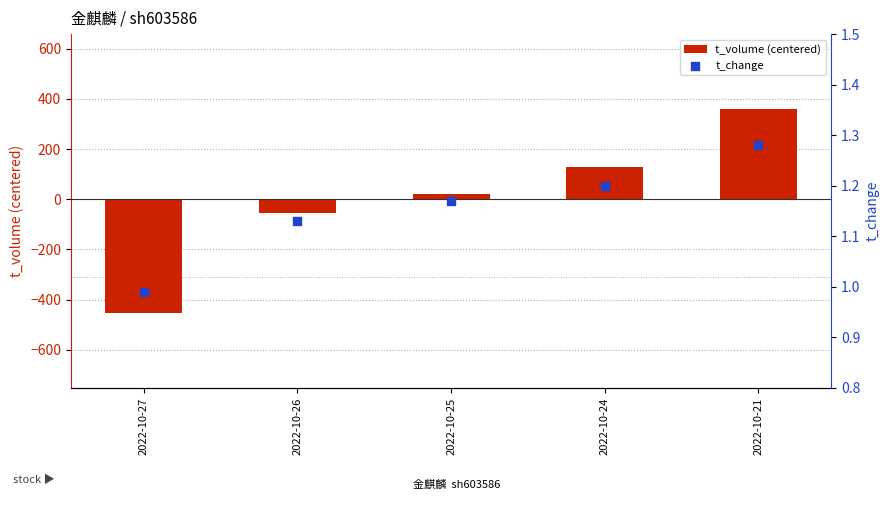

At which category is the sum across all series the highest?

2022-10-21